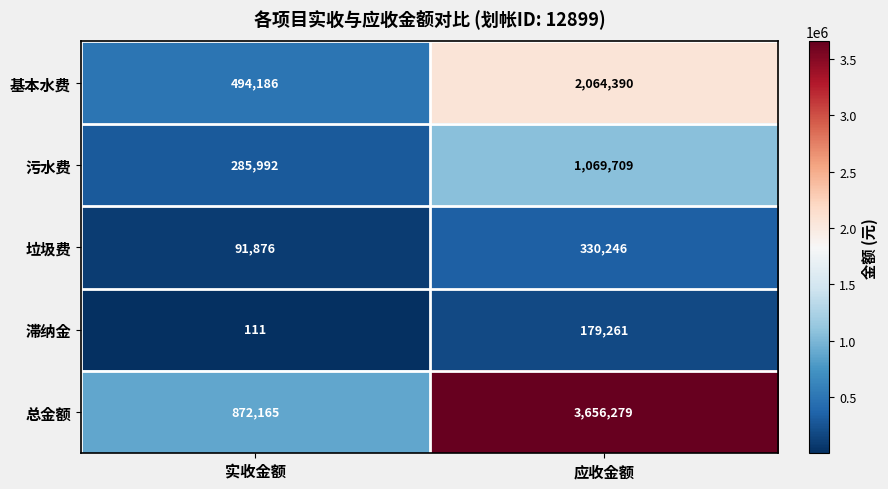

At which category is the sum across all series the highest?

应收金额